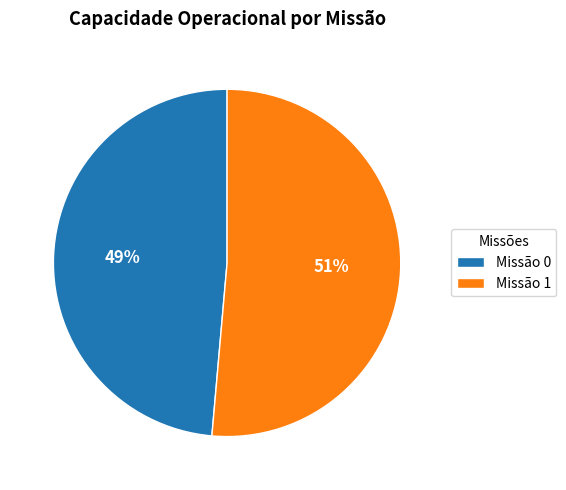

Is there a majority slice in this chart?

Yes